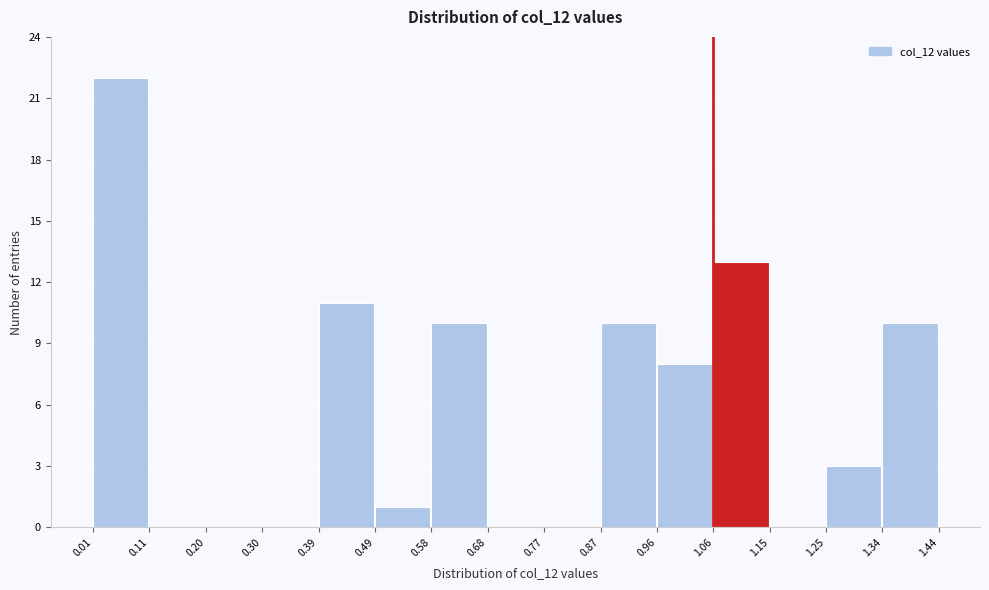

Reading left to right, transcribe this chart: for each bar, give the range it covers on the x-axis and its height. The values are not printed on the chart, so give them approximately, as read against the axis.

0.01 to 0.11: 22
0.11 to 0.20: 0
0.20 to 0.30: 0
0.30 to 0.39: 0
0.39 to 0.49: 11
0.49 to 0.58: 1
0.58 to 0.68: 10
0.68 to 0.77: 0
0.77 to 0.87: 0
0.87 to 0.96: 10
0.96 to 1.06: 8
1.06 to 1.15: 13
1.15 to 1.25: 0
1.25 to 1.34: 3
1.34 to 1.44: 10